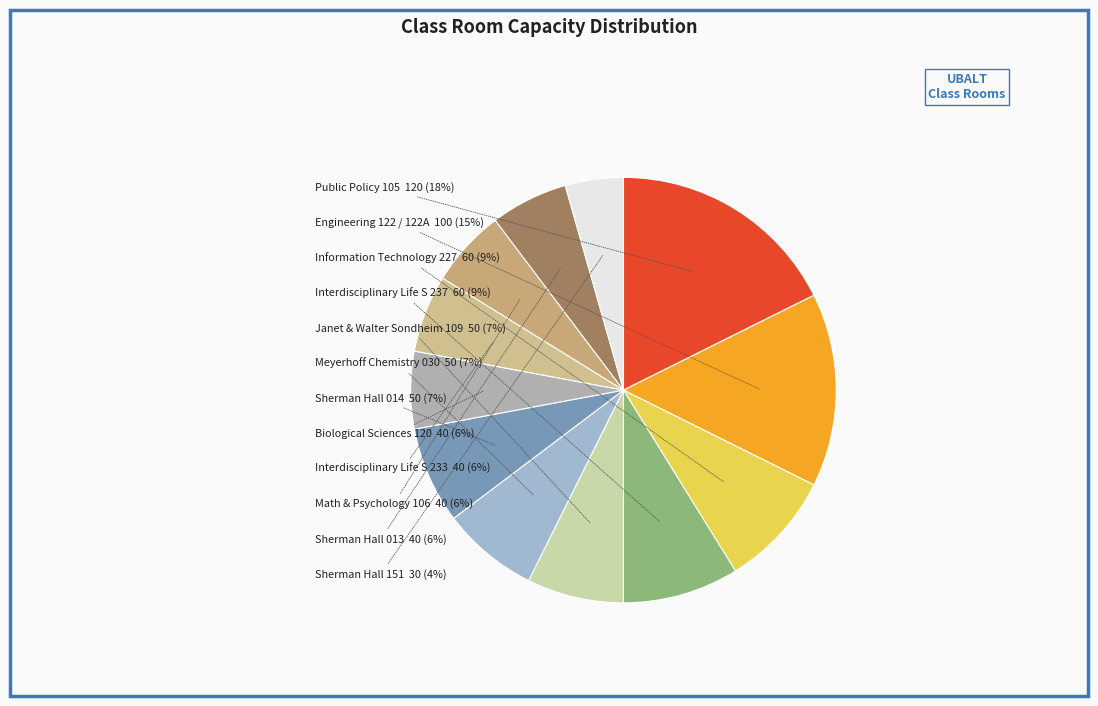

Count the number of slices in the pie.

12